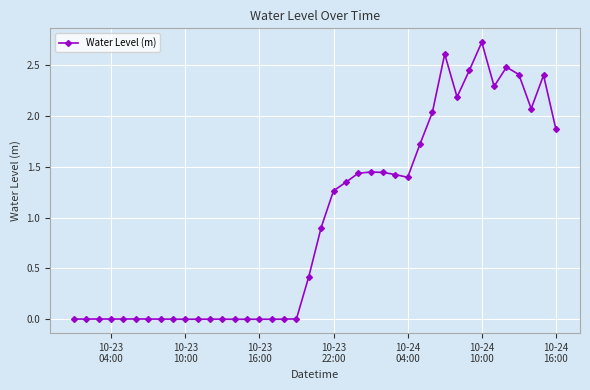

What is the difference between the second highest and minimum values?

2.6